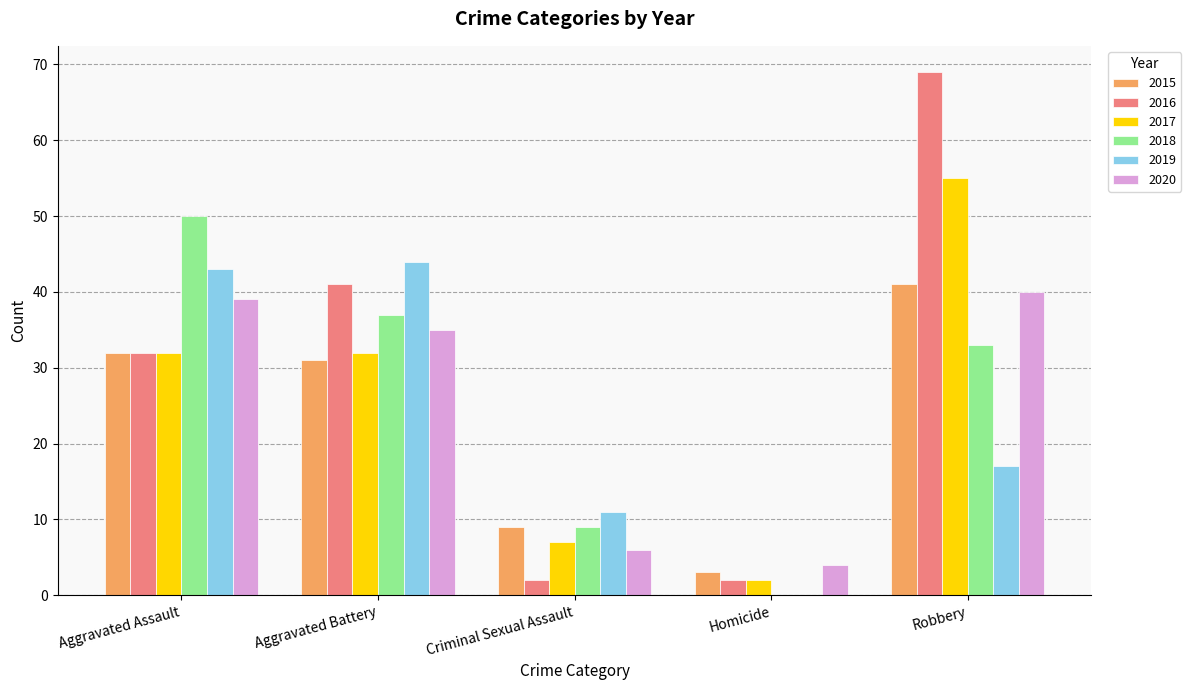

What is the sum of the 2018 values at Robbery and Criminal Sexual Assault?

42